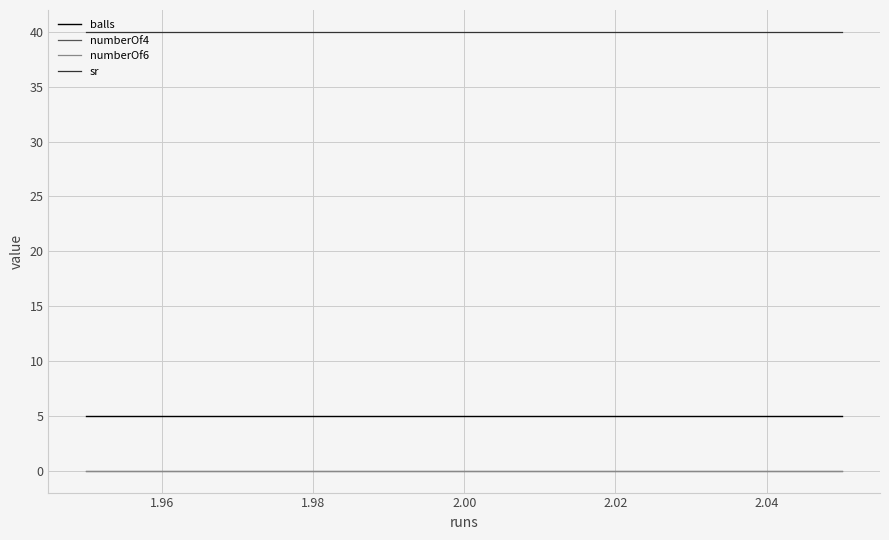

Rank the series by their maximum value, from highest to lowest.

sr, balls, numberOf4, numberOf6